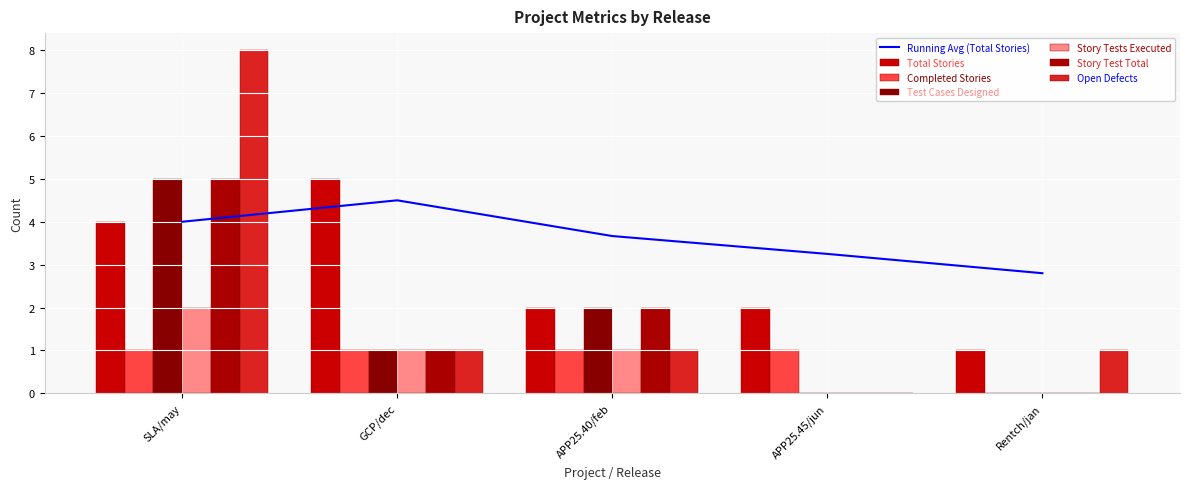

What is the greatest value displayed?

8